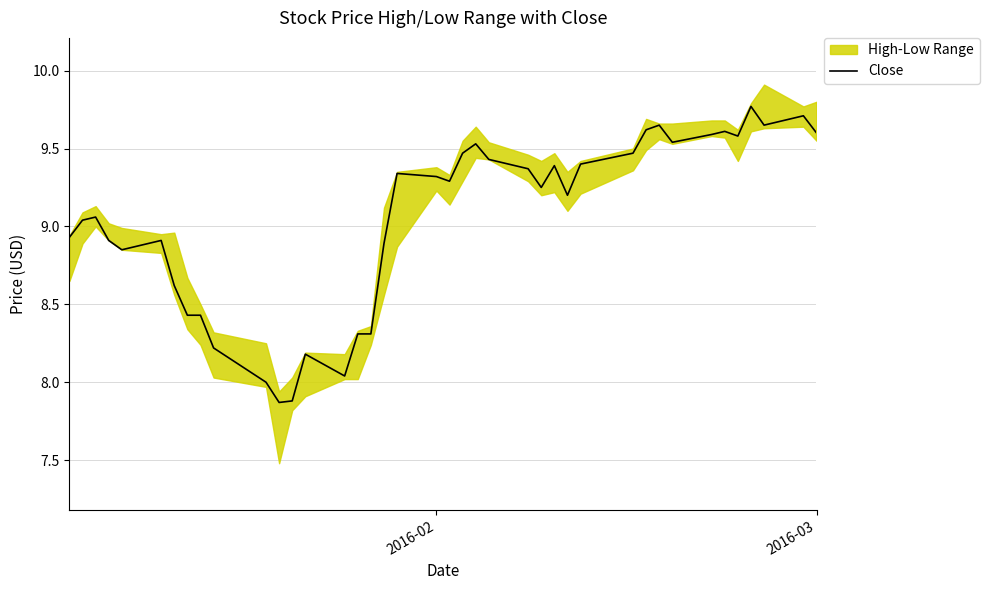

What is the smallest value displayed?

7.9